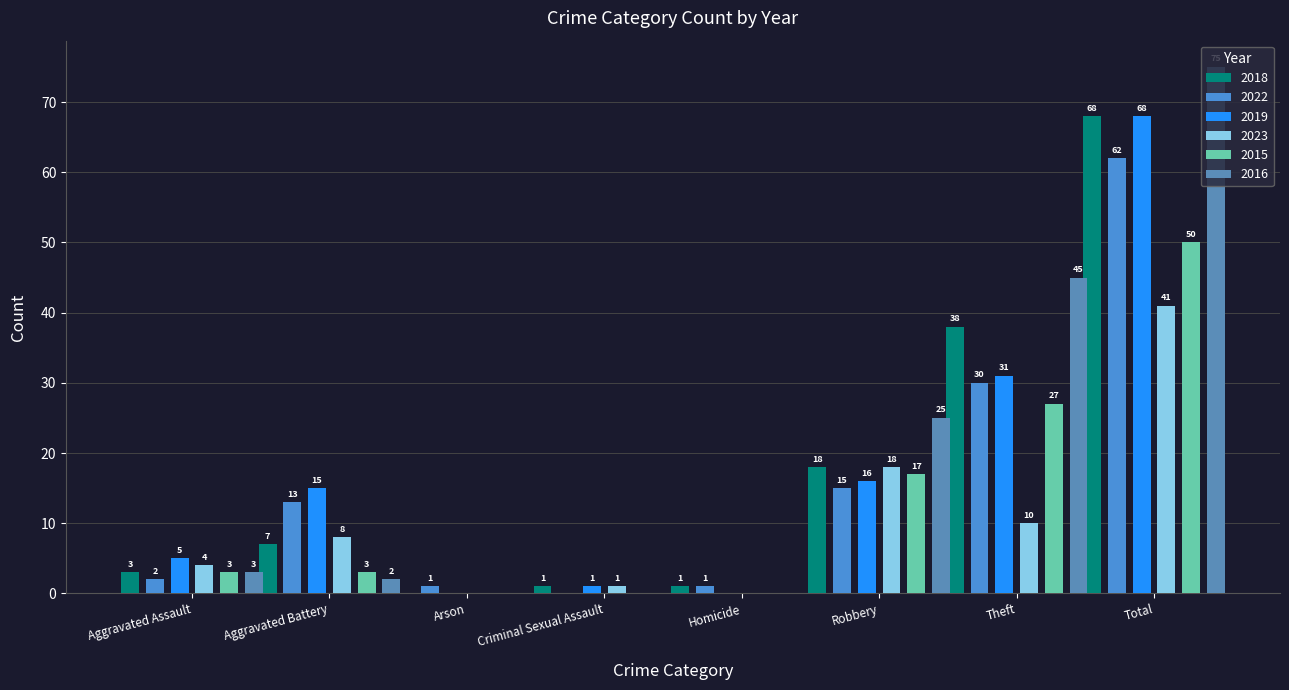

At which label does 2018 first exceed 7?

Robbery